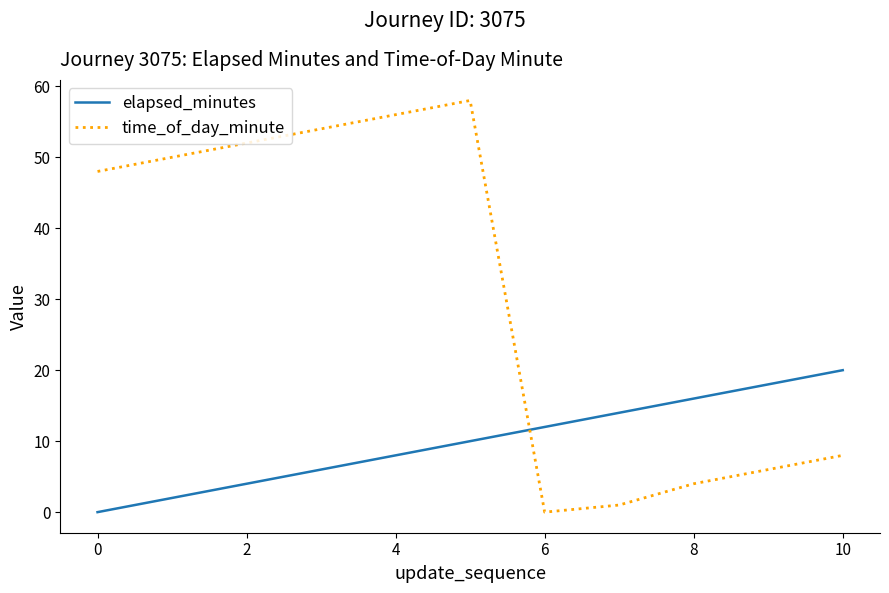

What is the average value of the time_of_day_minute series?

31